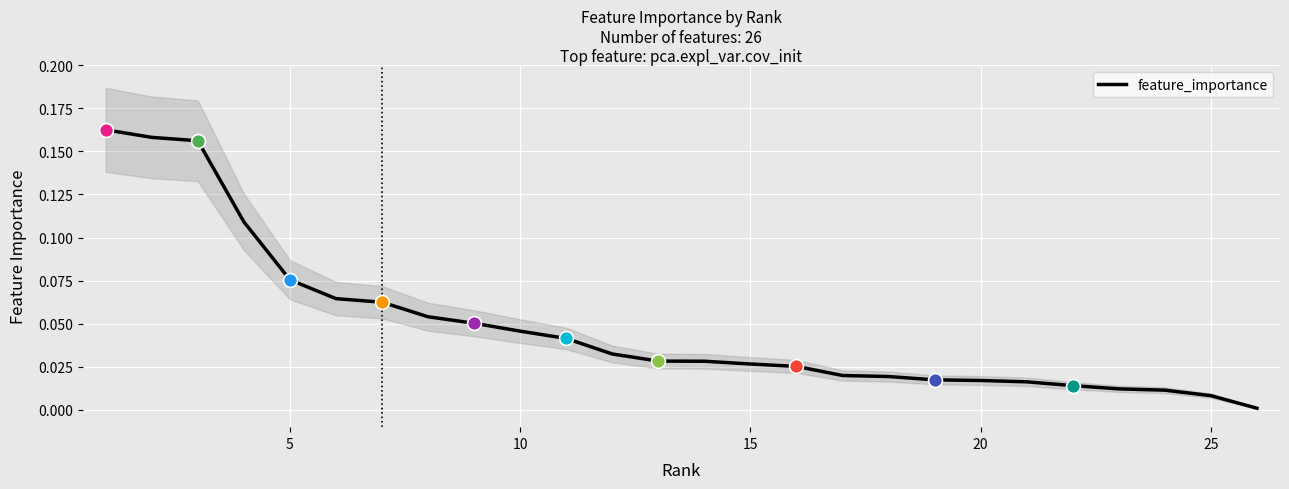

What is the difference between the maximum and minimum values?

0.2